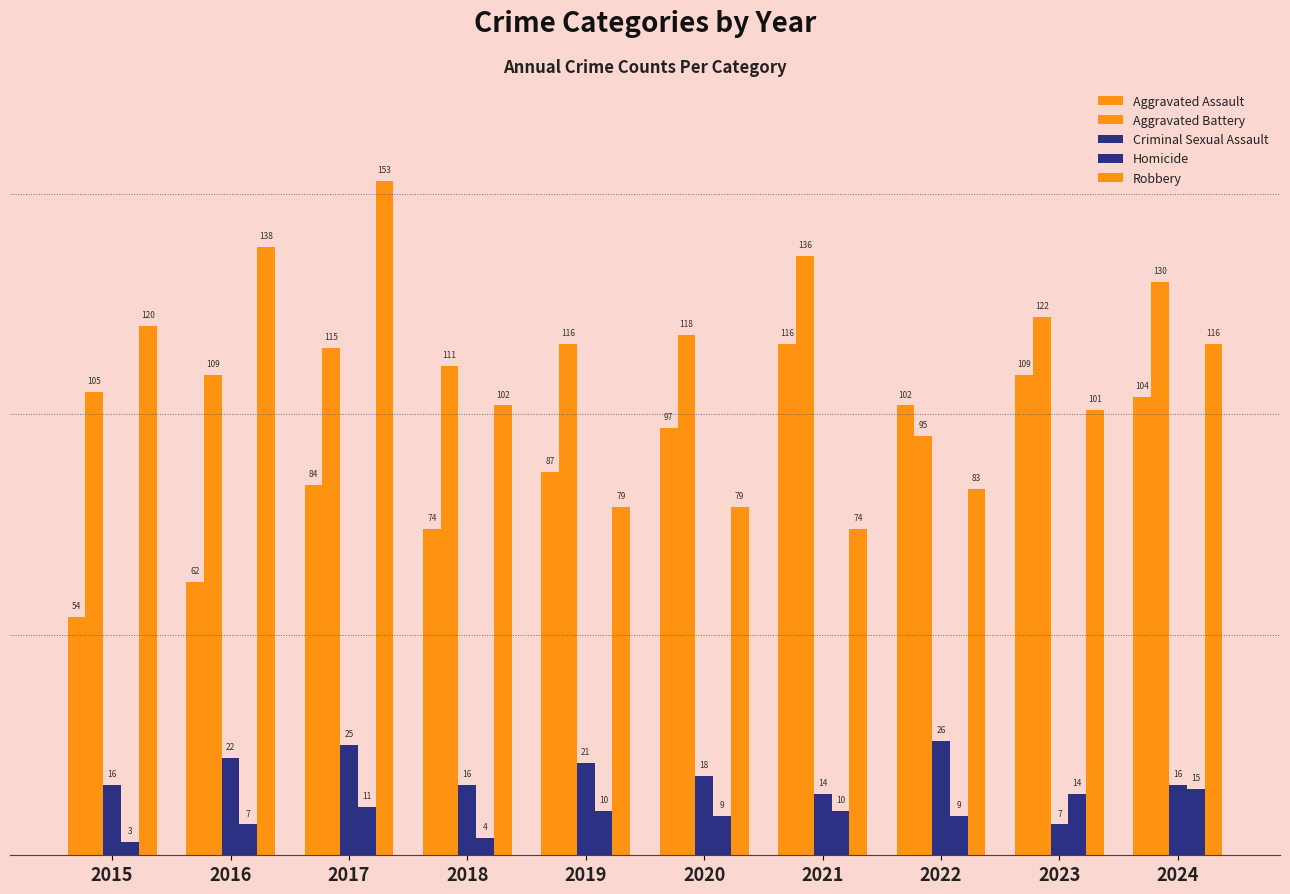

How many groups of bars are there?

10